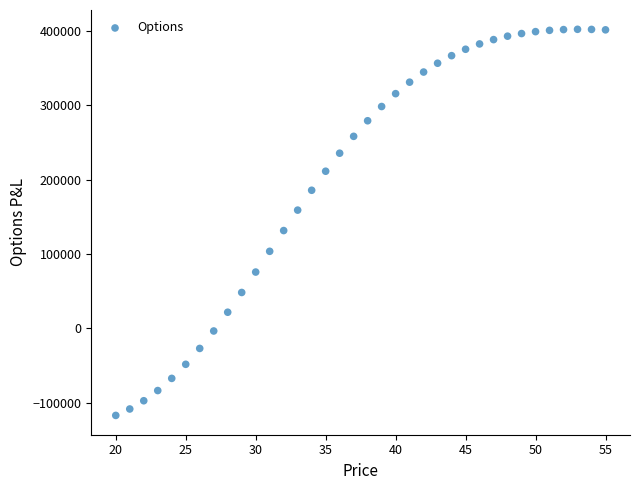

What is the range of X values (max minus min)?

35.0